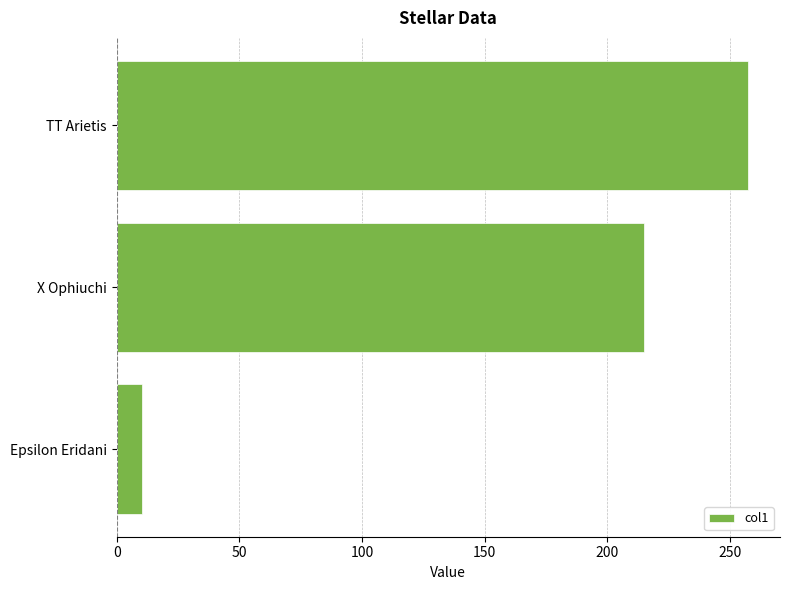

Is it true that the value at Epsilon Eridani is 10.5?

True